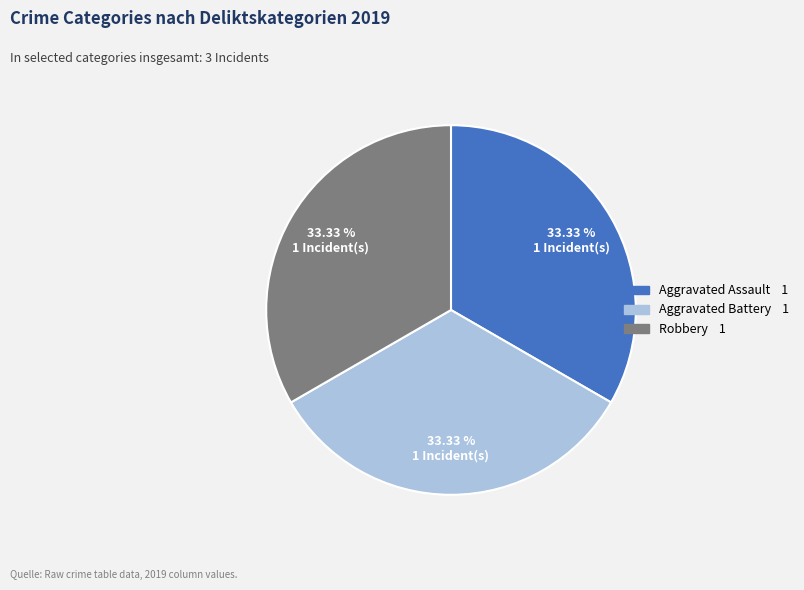

Is there a majority slice in this chart?

No